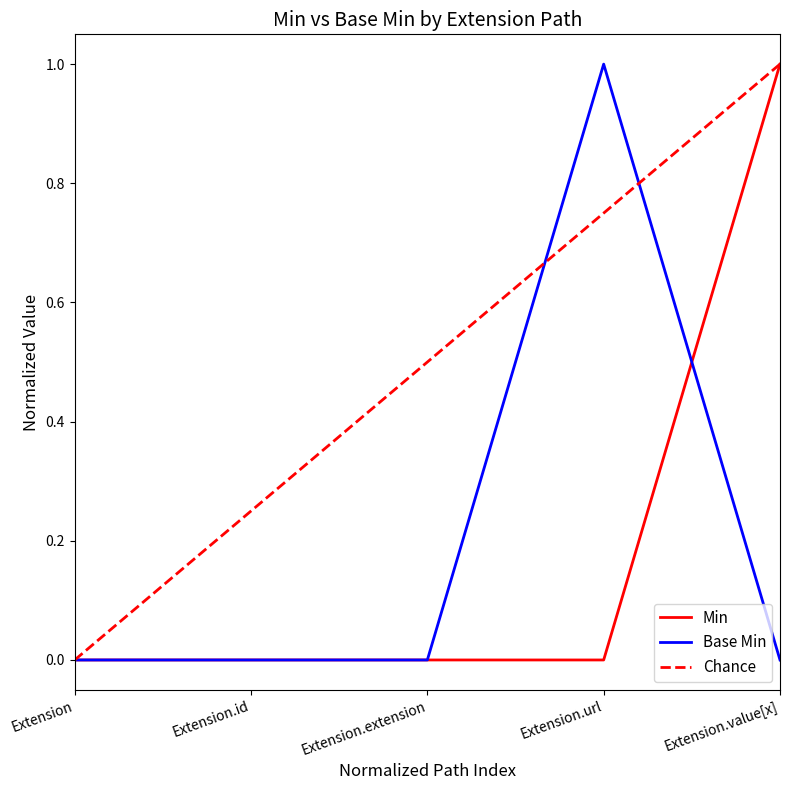

Does the chart have visible grid lines?

No